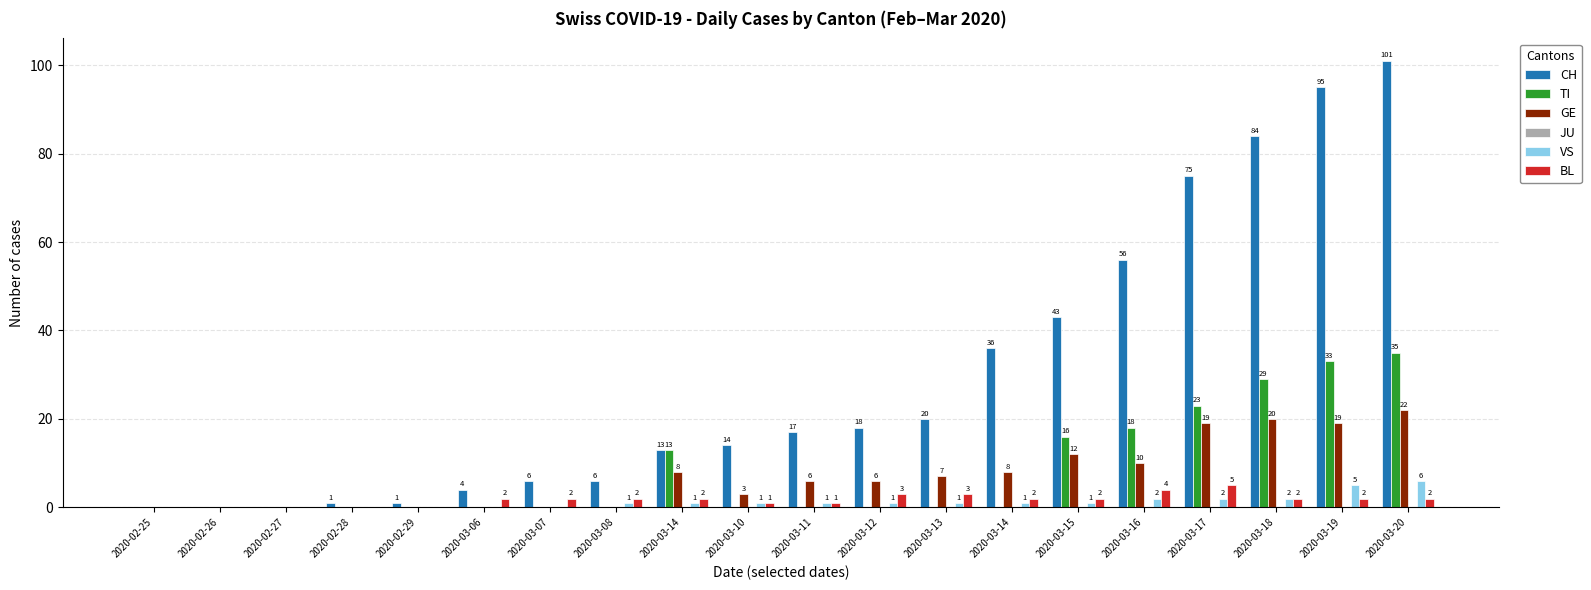

What is the total value across all series at 2020-03-15?

74